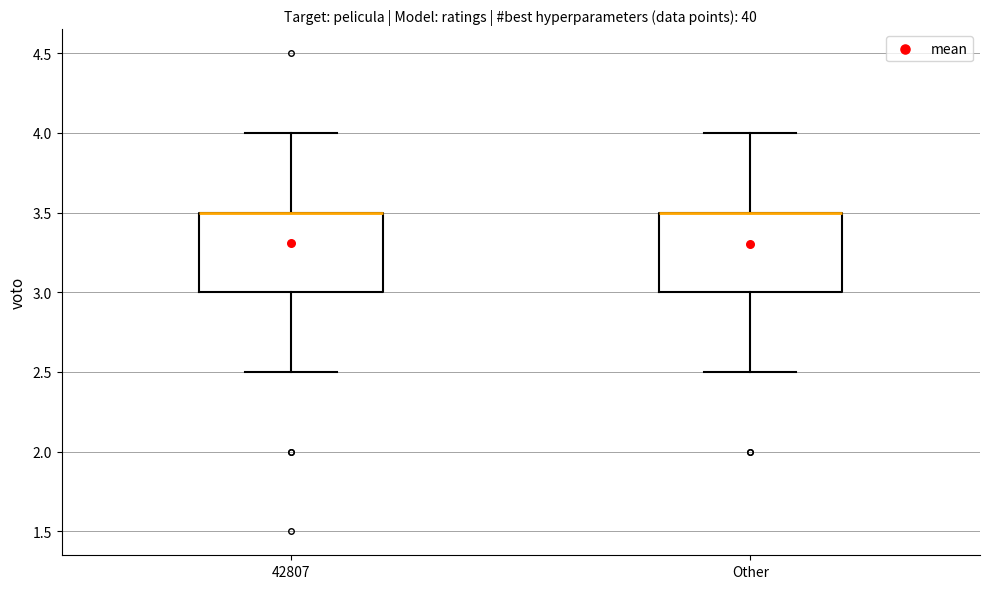

Where does the upper whisker of the box for 42807 end on the y-axis? The values are not printed on the chart, so give them approximately, as read against the axis.

4.0